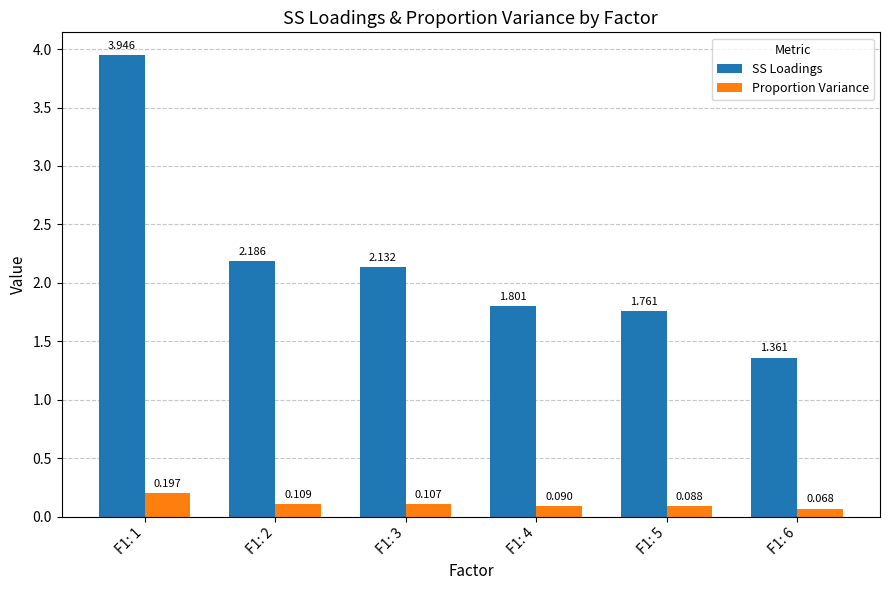

Which category has the lowest value across all series?

F1: 6